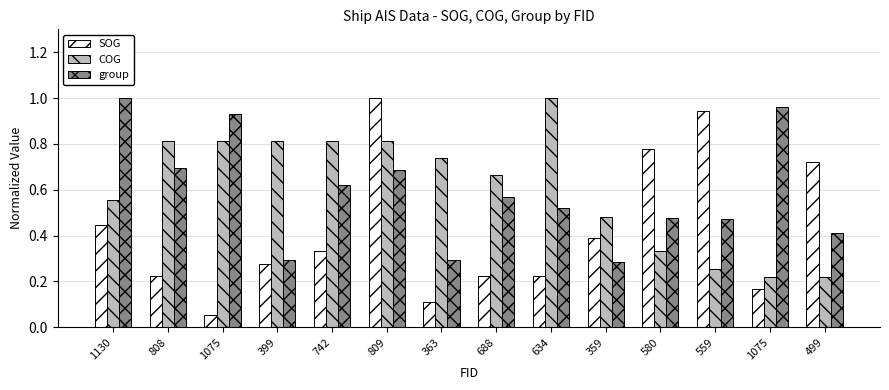

Does the chart contain stacked bars?

No